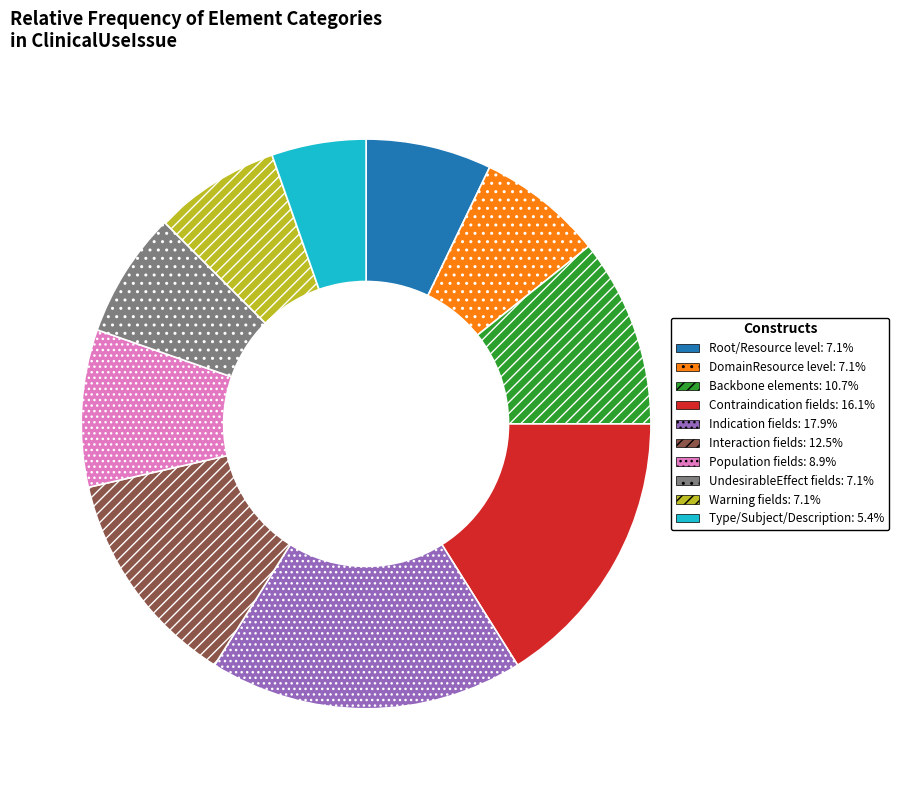

Is there any slice that represents more than half of the pie?

No